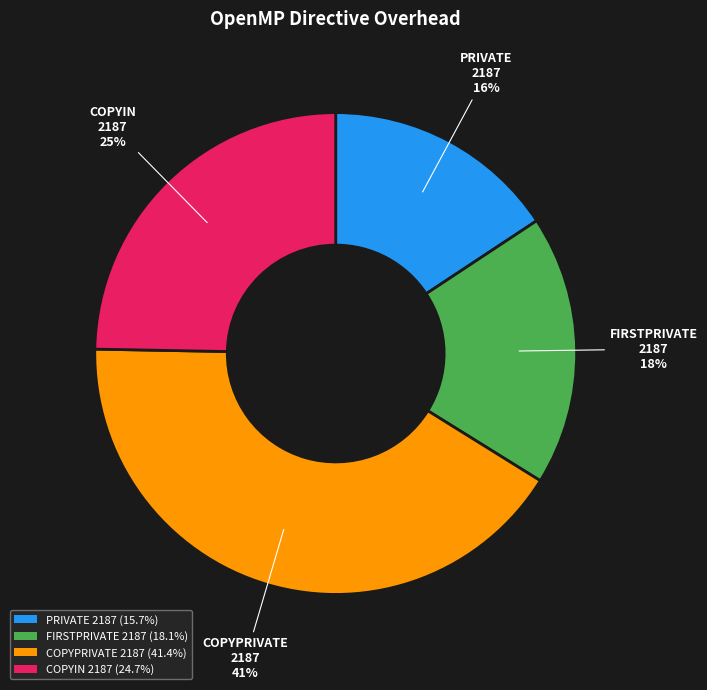

True or false: COPYIN 2187 accounts for 25% of the total.

True